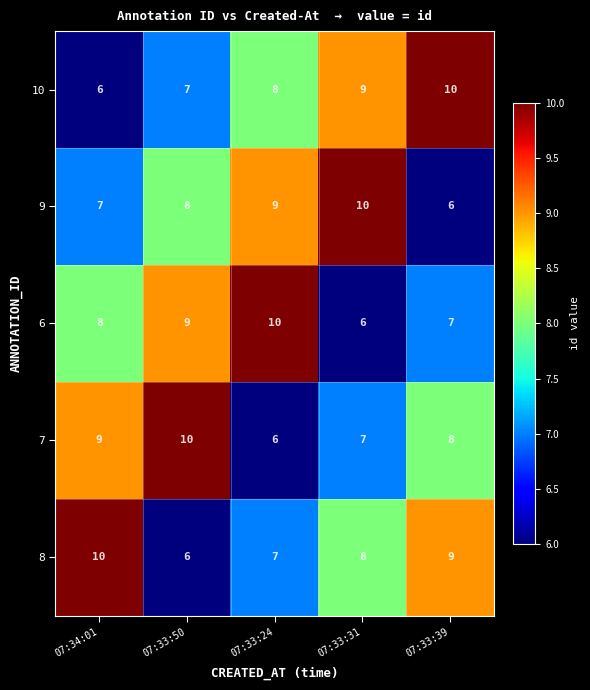

What is the minimum value shown in the chart?

6